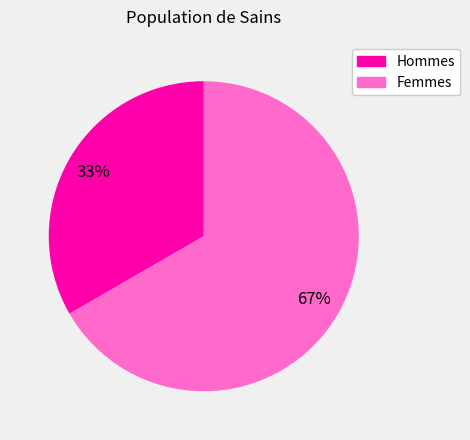

Between Hommes and Femmes, which is larger?

Femmes